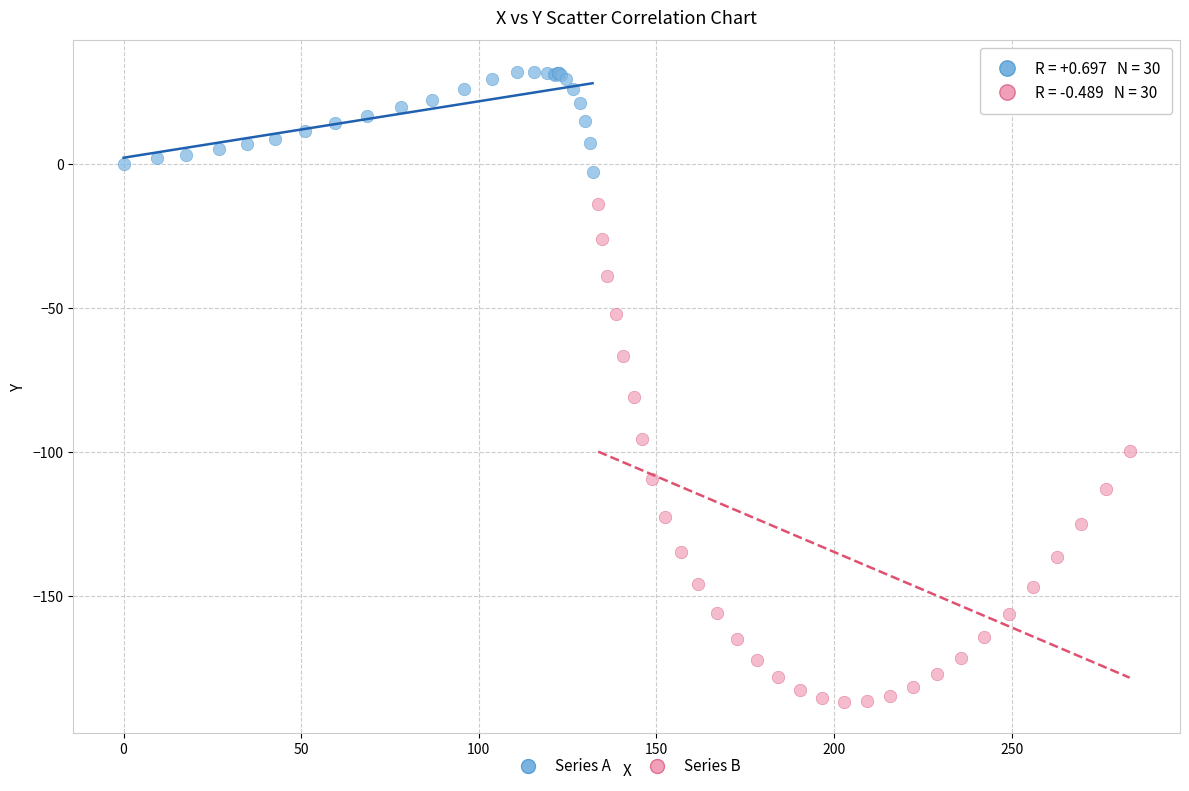

Which series reaches the maximum Y coordinate?

Series A